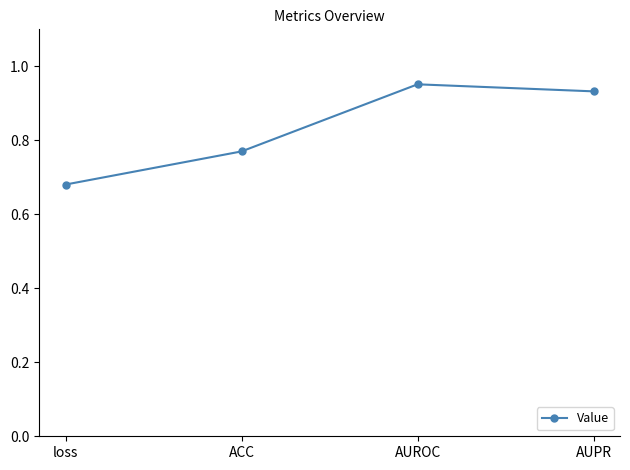

Rank the categories by value from lowest to highest.

loss, ACC, AUPR, AUROC